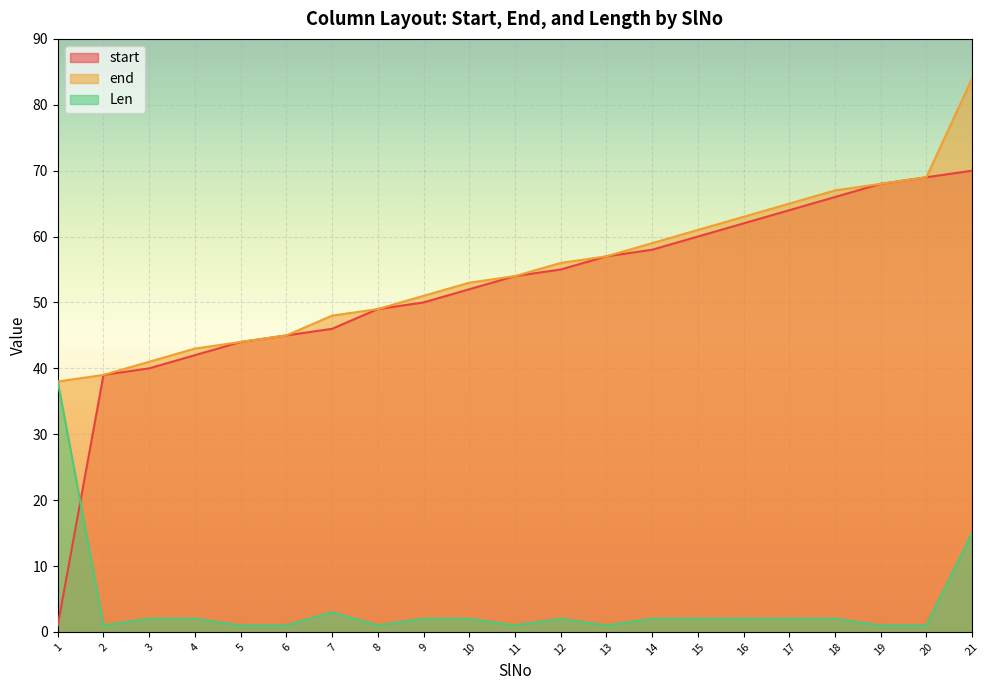

Which series has the widest spread of values?

start